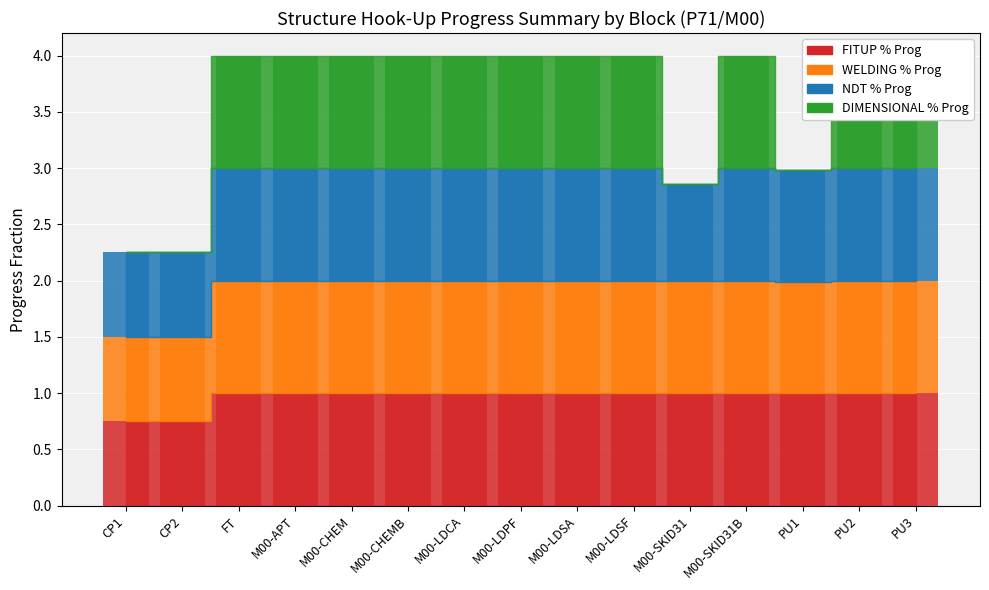

Reading left to right, extract all data points from this chart.

FITUP % Prog: CP1=0.8	CP2=0.8	FT=1.0	M00-APT=1.0	M00-CHEM=1.0	M00-CHEMB=1.0	M00-LDCA=1.0	M00-LDPF=1.0	M00-LDSA=1.0	M00-LDSF=1.0	M00-SKID31=1.0	M00-SKID31B=1.0	PU1=1.0	PU2=1.0	PU3=1.0
WELDING % Prog: CP1=0.8	CP2=0.8	FT=1.0	M00-APT=1.0	M00-CHEM=1.0	M00-CHEMB=1.0	M00-LDCA=1.0	M00-LDPF=1.0	M00-LDSA=1.0	M00-LDSF=1.0	M00-SKID31=1.0	M00-SKID31B=1.0	PU1=1.0	PU2=1.0	PU3=1.0
NDT % Prog: CP1=0.8	CP2=0.8	FT=1.0	M00-APT=1.0	M00-CHEM=1.0	M00-CHEMB=1.0	M00-LDCA=1.0	M00-LDPF=1.0	M00-LDSA=1.0	M00-LDSF=1.0	M00-SKID31=0.9	M00-SKID31B=1.0	PU1=1.0	PU2=1.0	PU3=1.0
DIMENSIONAL % Prog: CP1=0.0	CP2=0.0	FT=1.0	M00-APT=1.0	M00-CHEM=1.0	M00-CHEMB=1.0	M00-LDCA=1.0	M00-LDPF=1.0	M00-LDSA=1.0	M00-LDSF=1.0	M00-SKID31=0.0	M00-SKID31B=1.0	PU1=0.0	PU2=1.0	PU3=1.0